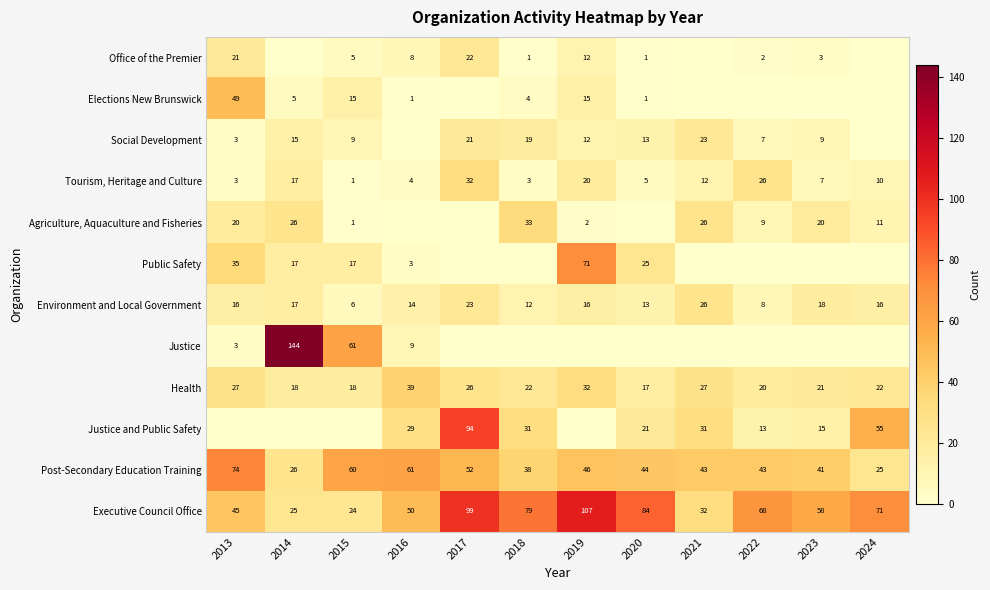

At which label is Tourism, Heritage and Culture closest to 16?

2014